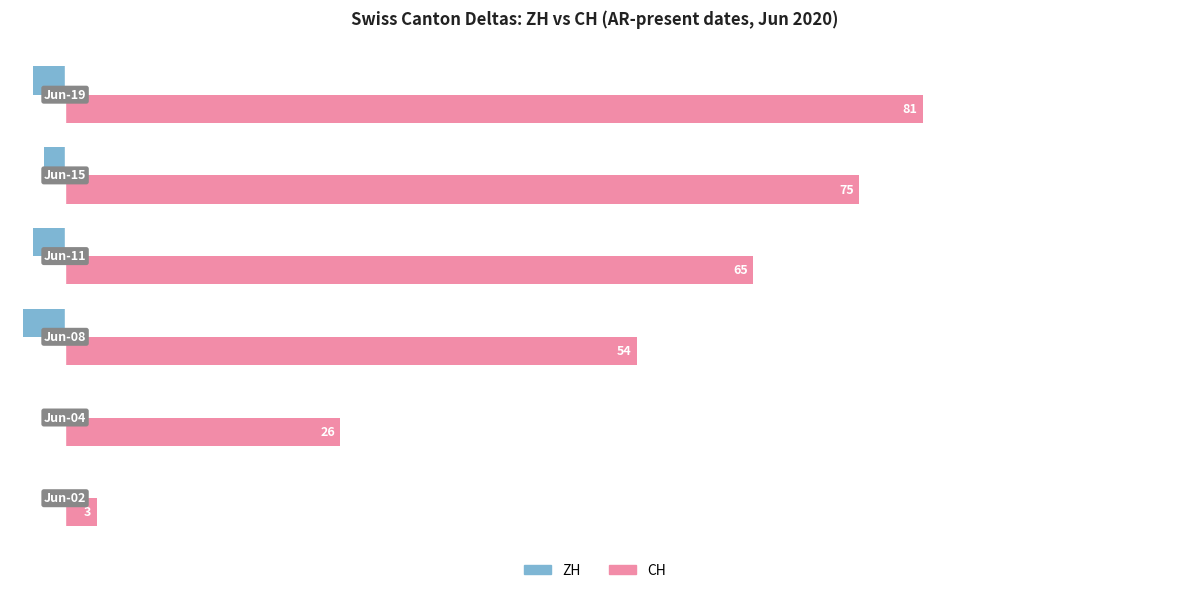

Which series has the largest total across all categories?

CH